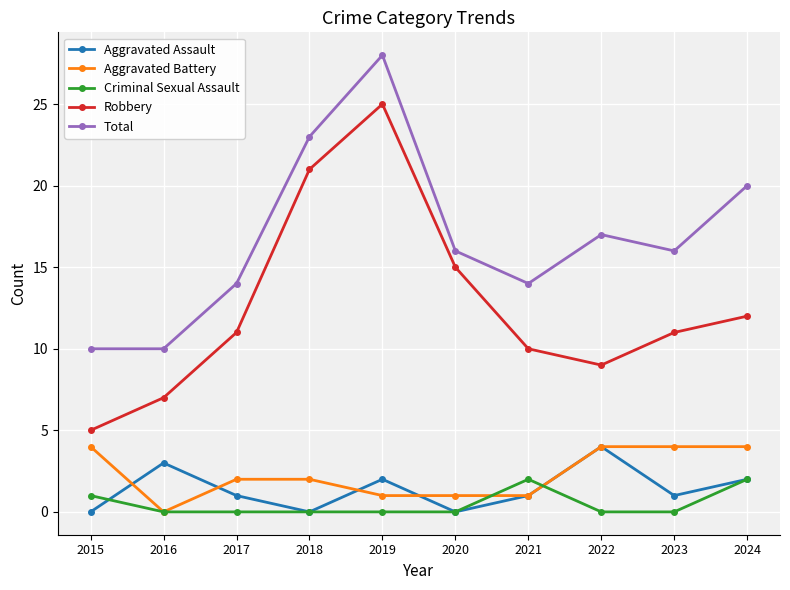

What is the maximum value shown in the chart?

28